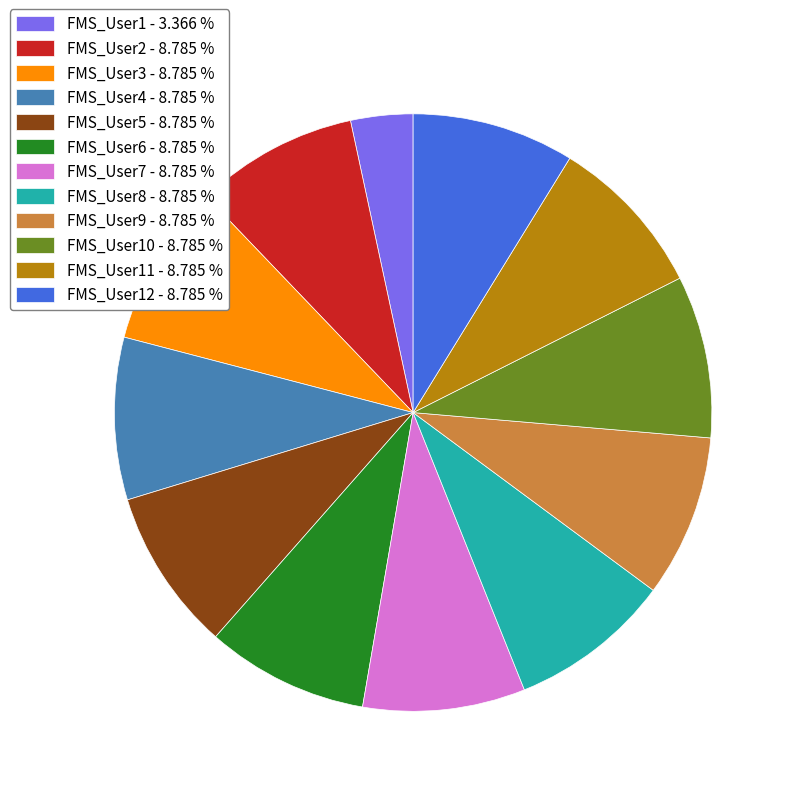

Approximately how many times larger is the value at FMS_User8 - 8.785 % compared to FMS_User4 - 8.785 %?

1.0